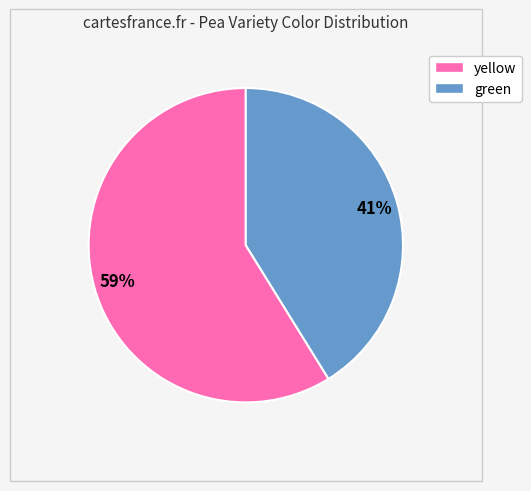

Does any single category account for the majority?

Yes